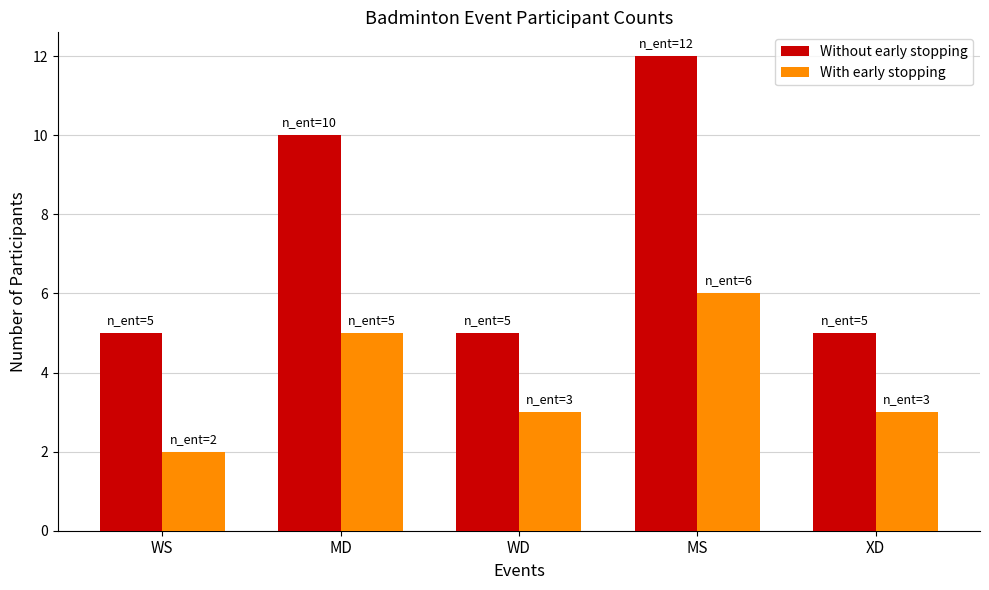

Reading left to right, what are all the values shown in this chart?

Without early stopping: WS=5	MD=10	WD=5	MS=12	XD=5
With early stopping: WS=2	MD=5	WD=3	MS=6	XD=3